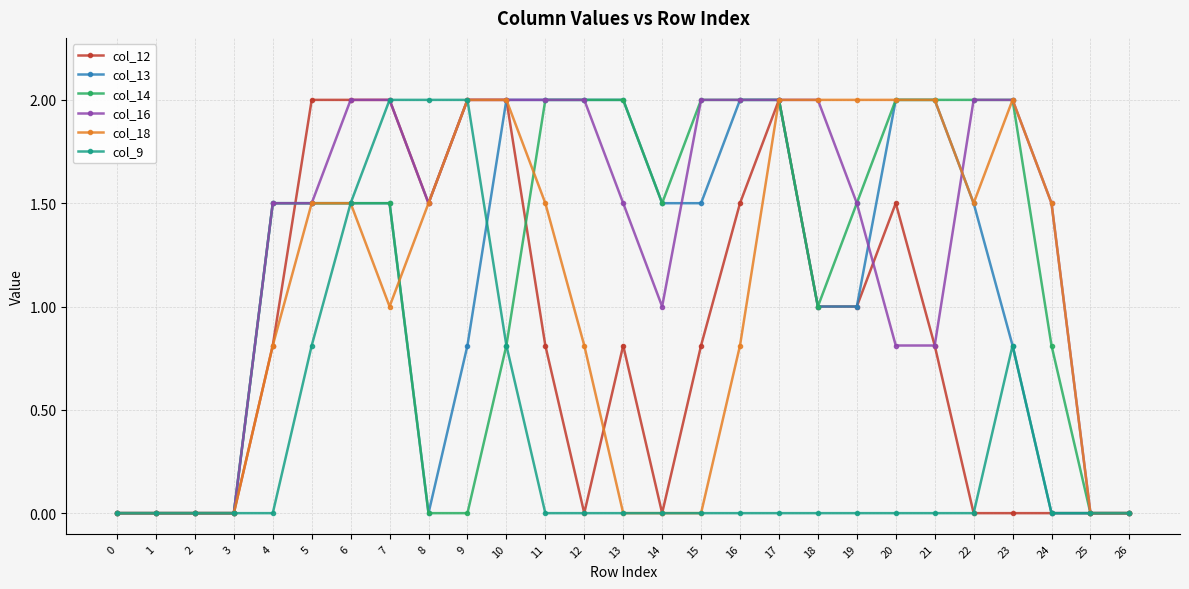

The value of col_16 at 19 is 1.5. True or false?

True